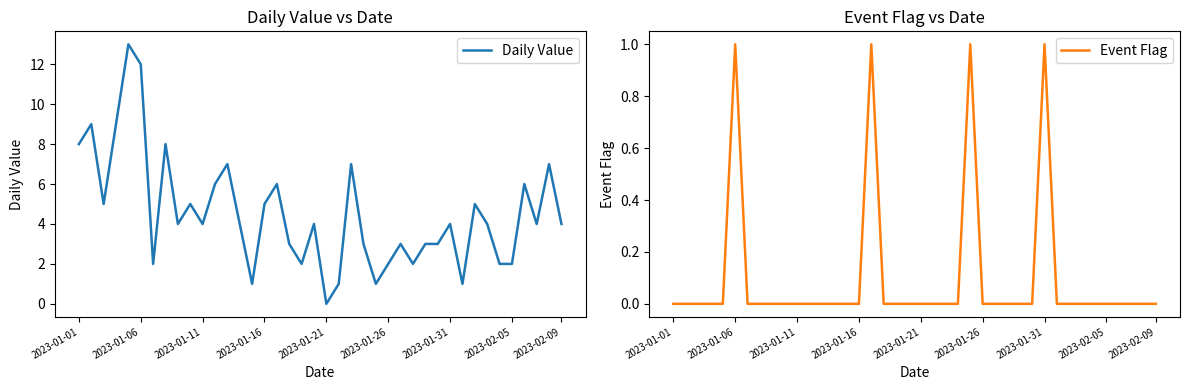

Which category has the lowest value in the Daily Value series?

2023-01-21